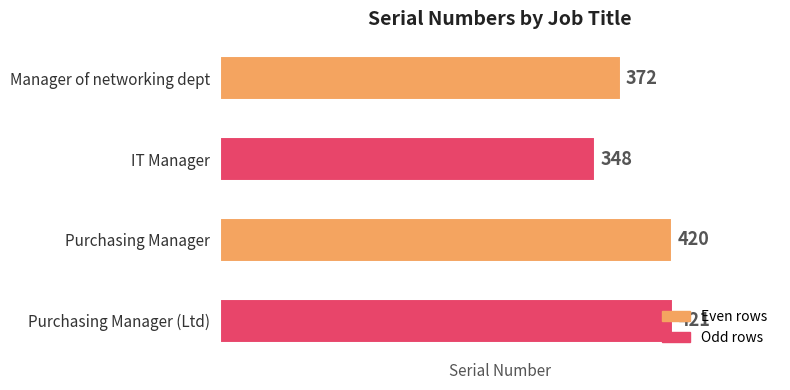

Count the number of categories in the chart.

4